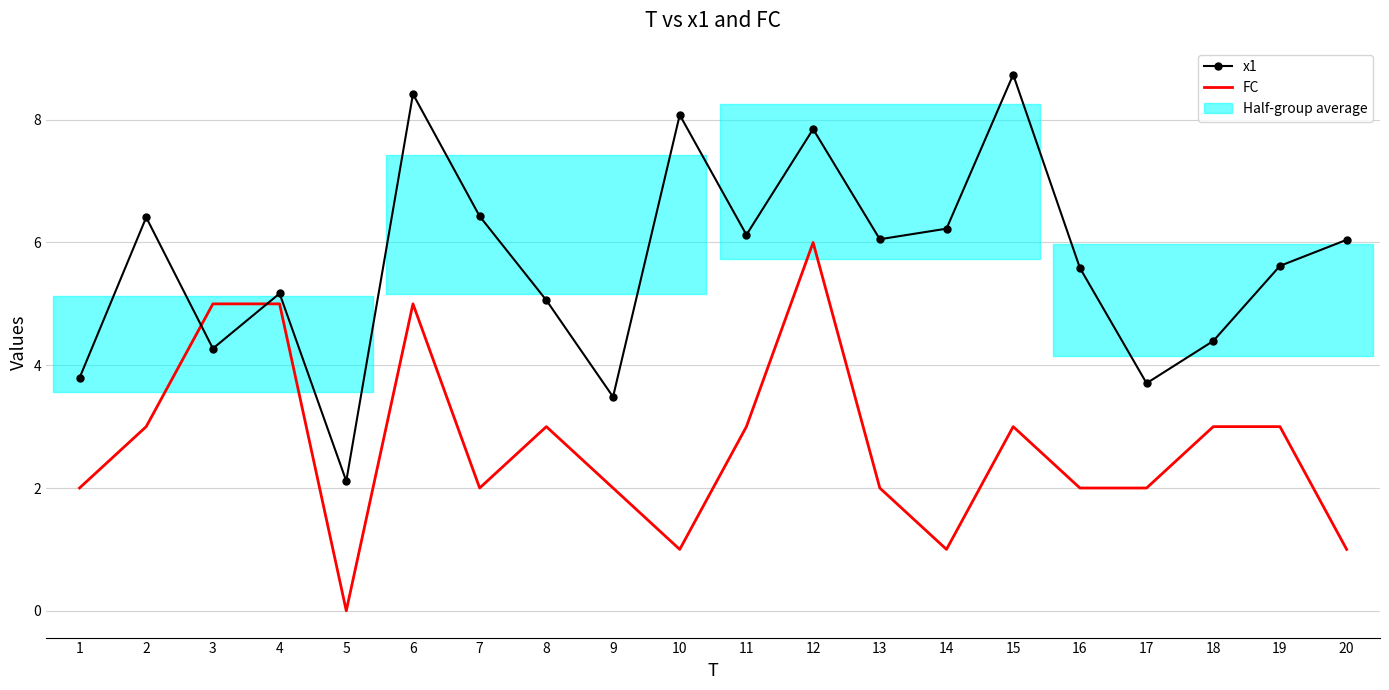

List the series in order of their peak value, lowest first.

FC, x1